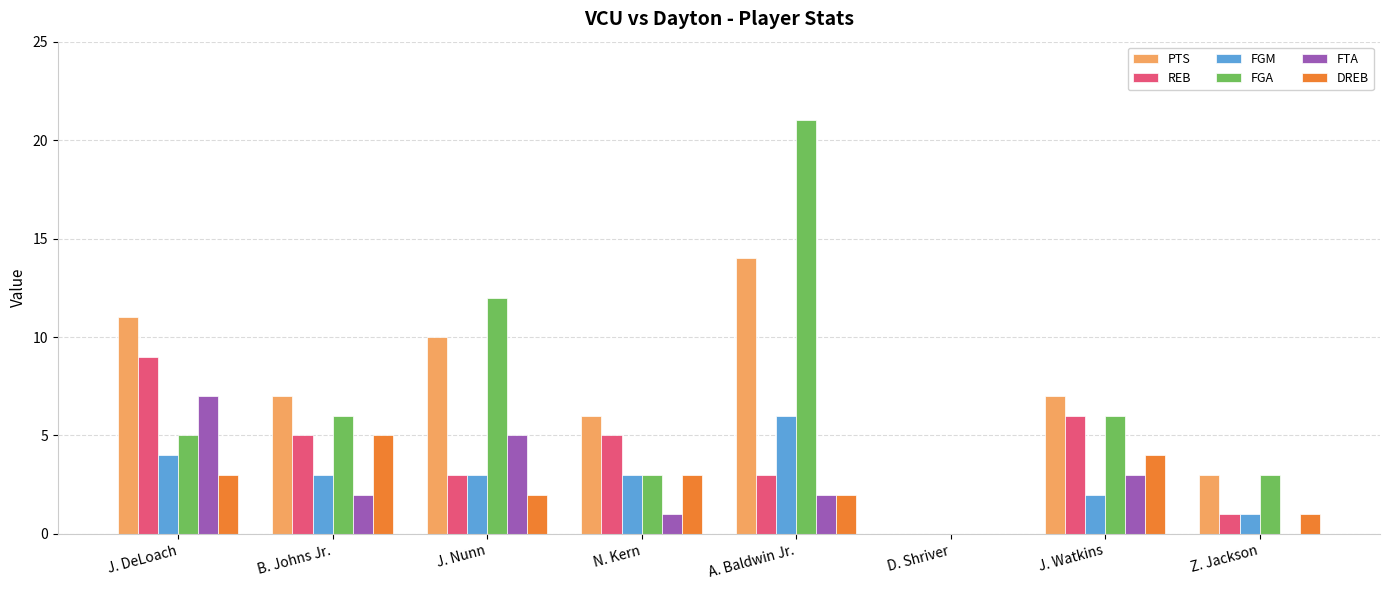

What is the total value across all series at A. Baldwin Jr.?

48